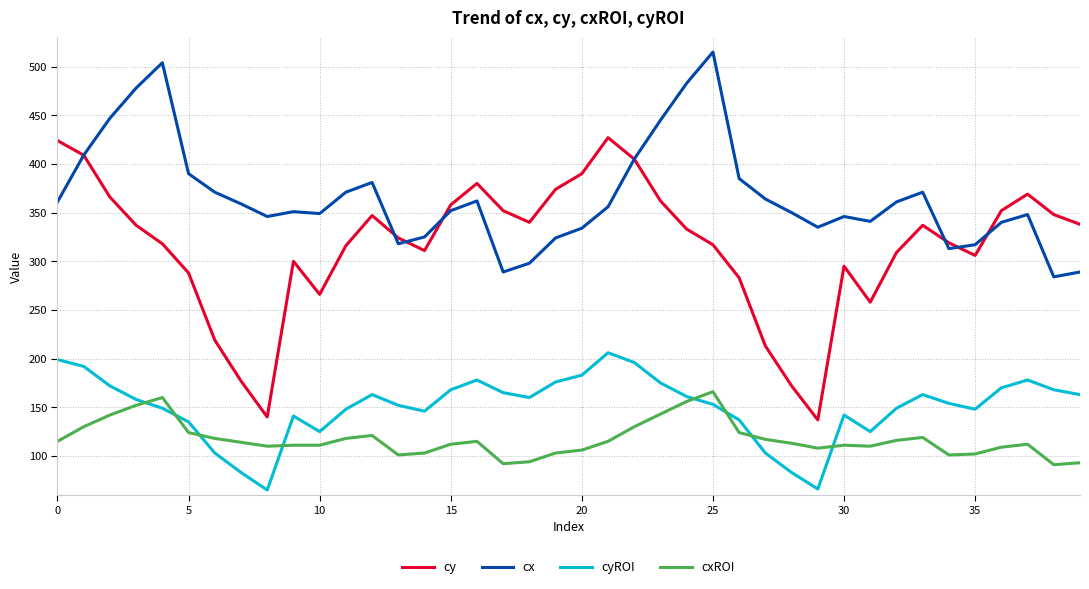

Which series has the largest range (max minus min)?

cy